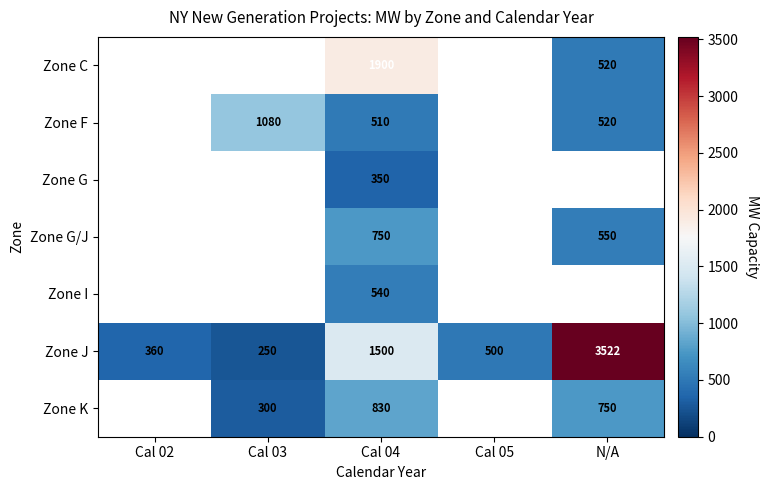

Rank the categories by Zone J value from highest to lowest.

N/A, Cal 04, Cal 05, Cal 02, Cal 03